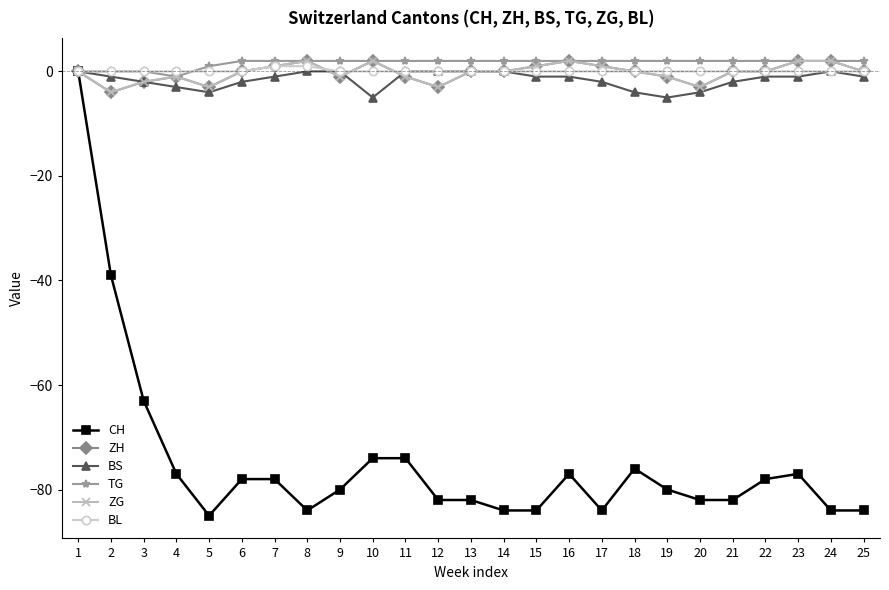

Does the chart display data point markers on the line(s)?

Yes